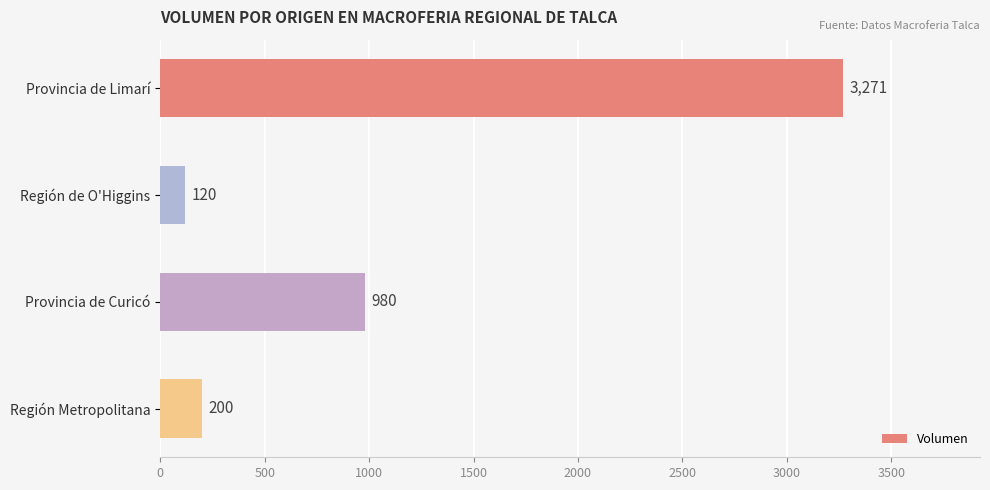

Reading top to bottom, transcribe all the data shown in this chart.

Provincia de Limarí=3271	Región de O'Higgins=120	Provincia de Curicó=980	Región Metropolitana=200